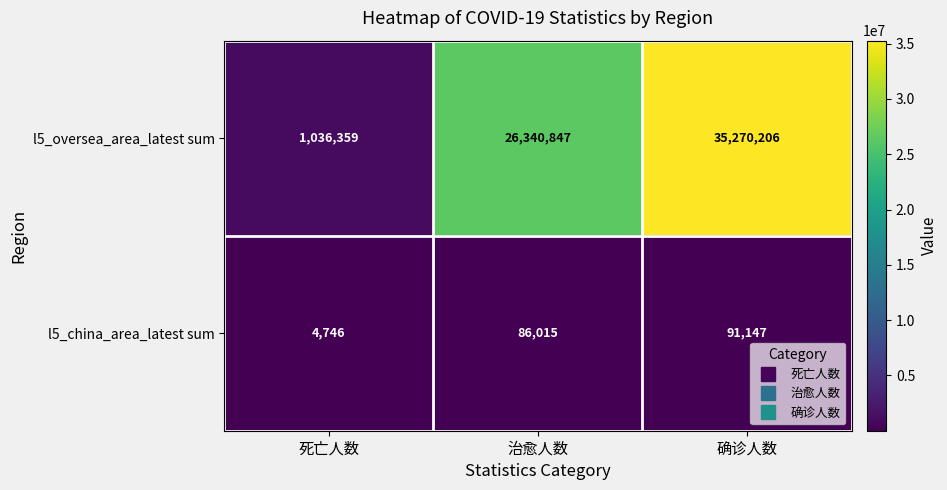

Which series has the largest total across all categories?

l5_oversea_area_latest sum